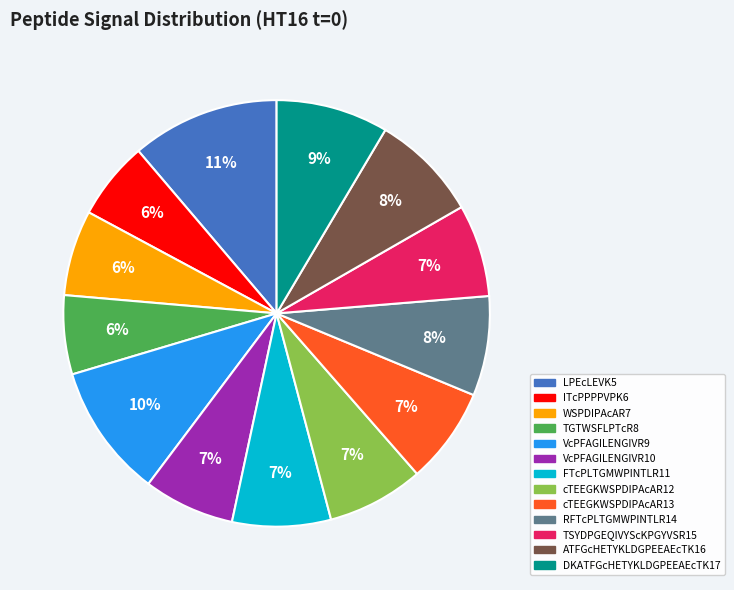

Combined, do cTEEGKWSPDIPAcAR13 and VcPFAGILENGIVR9 account for over 50%?

No